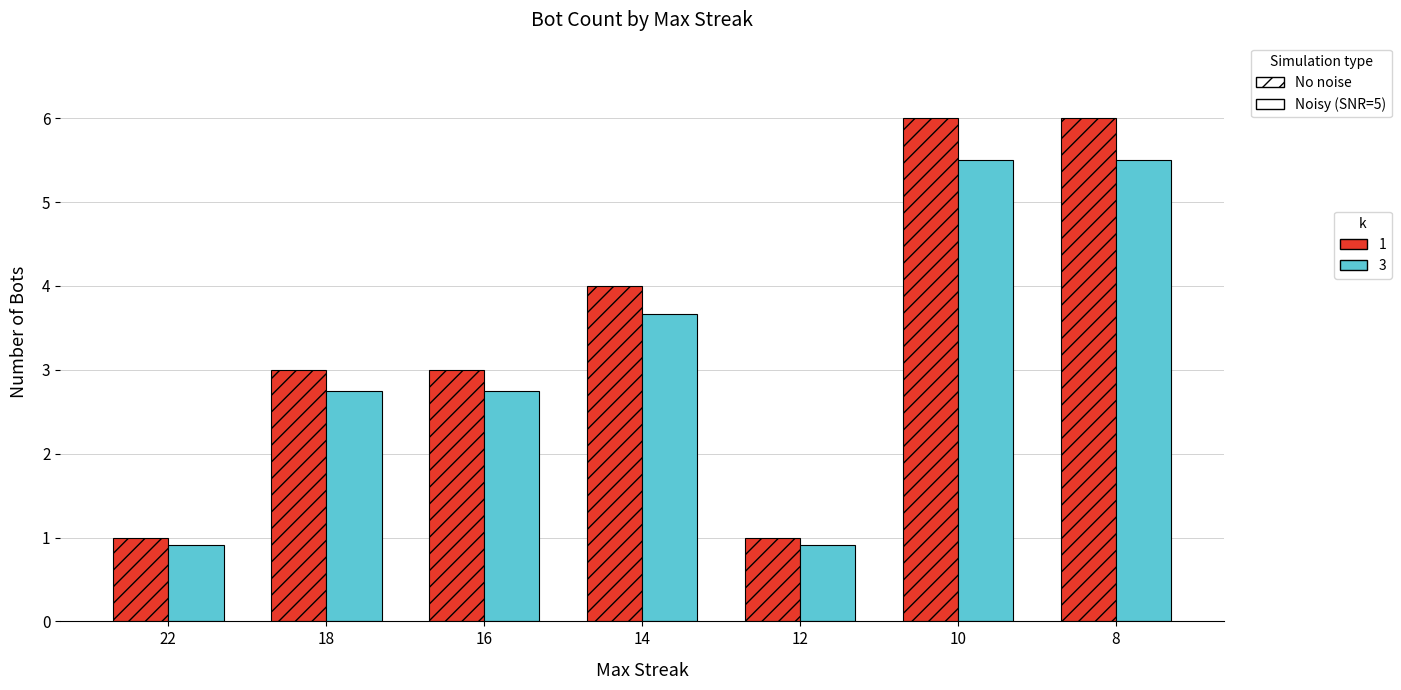

What is the smallest value displayed?

0.9